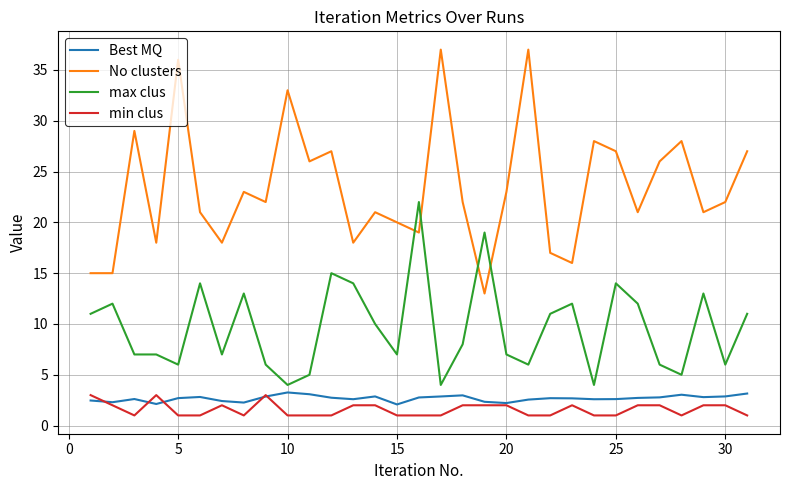

Which series has the widest spread of values?

No clusters